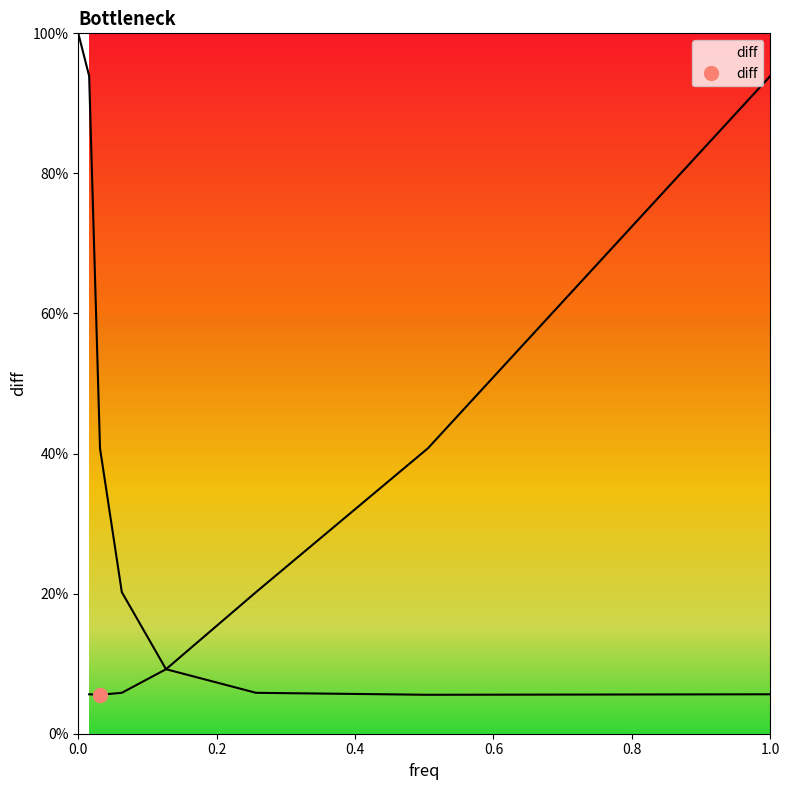

How many points are lower than both their immediate neighbors (excluding endpoints)?

1